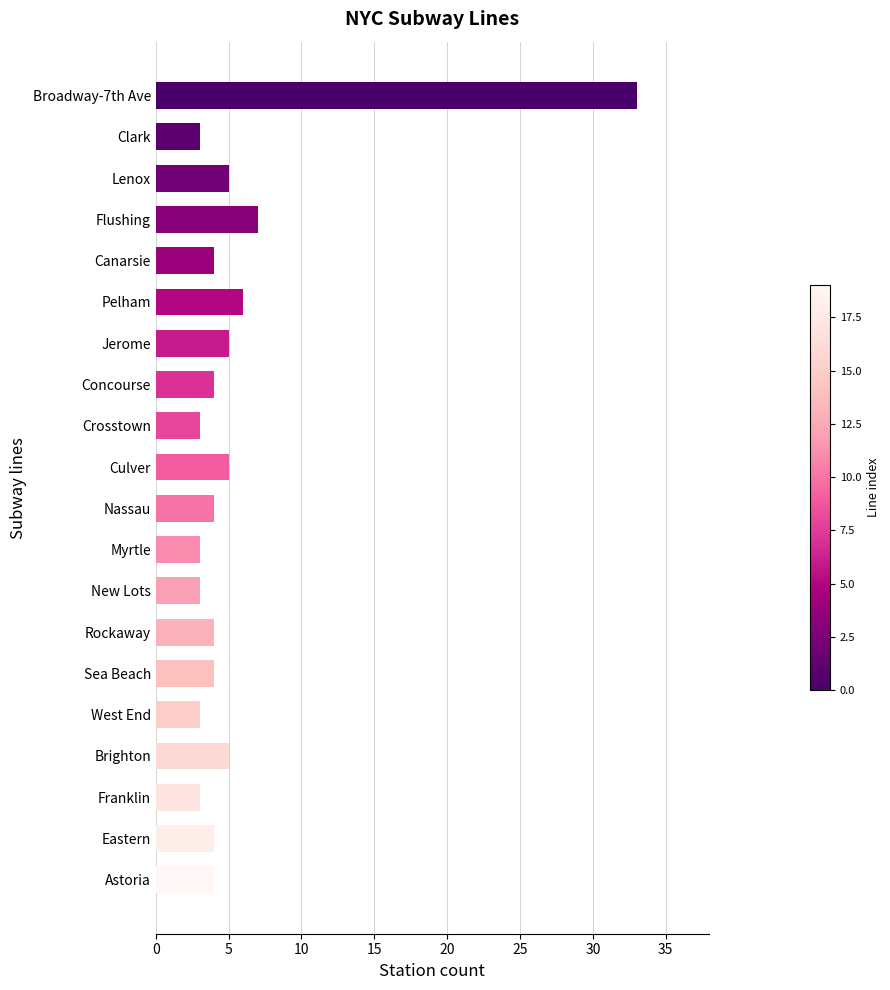

Where is the data nearest to the value 18?

Flushing